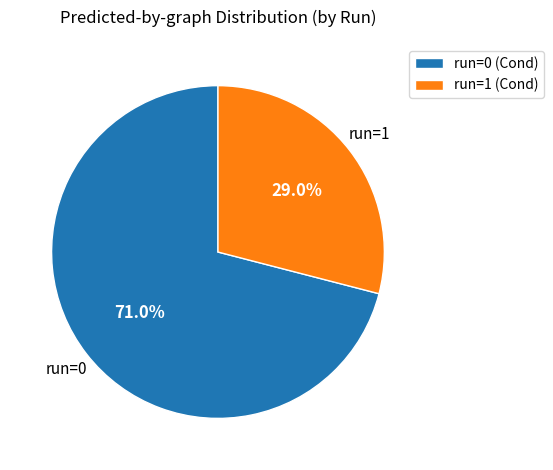

How many slices are in this pie chart?

2